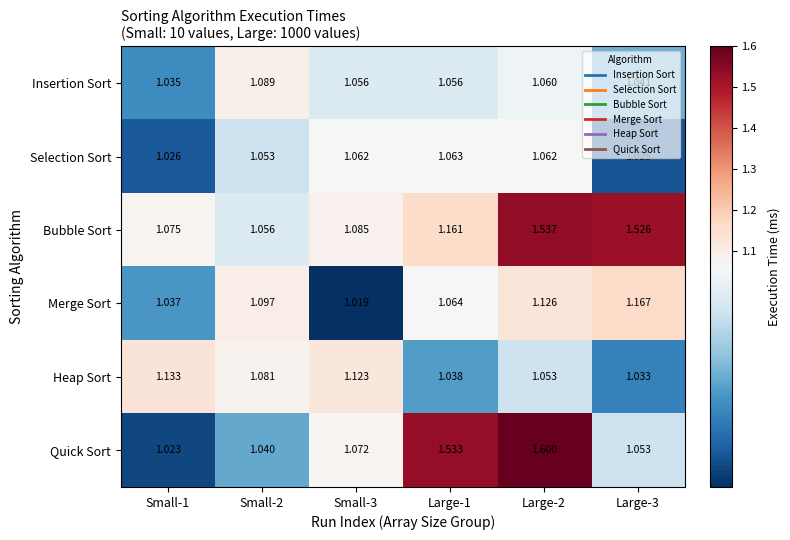

Which series has the widest spread of values?

Quick Sort